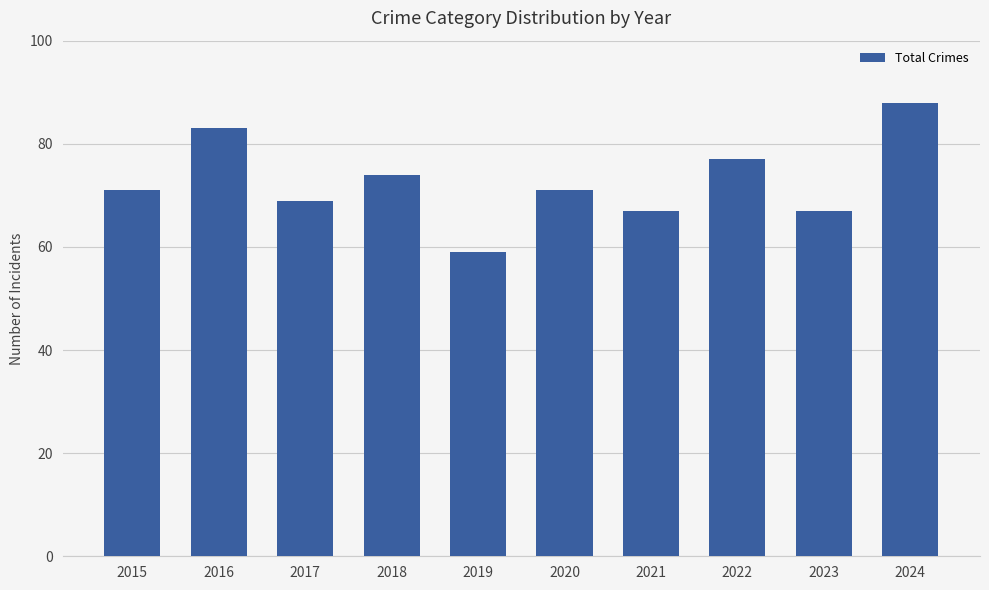

How many data points does each series have?

10